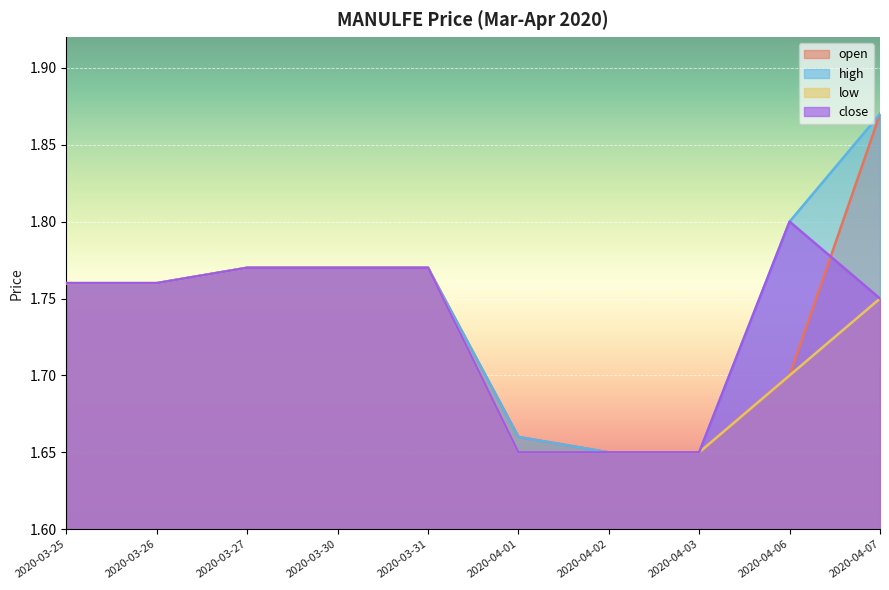

At which label does open reach its minimum?

2020-04-02